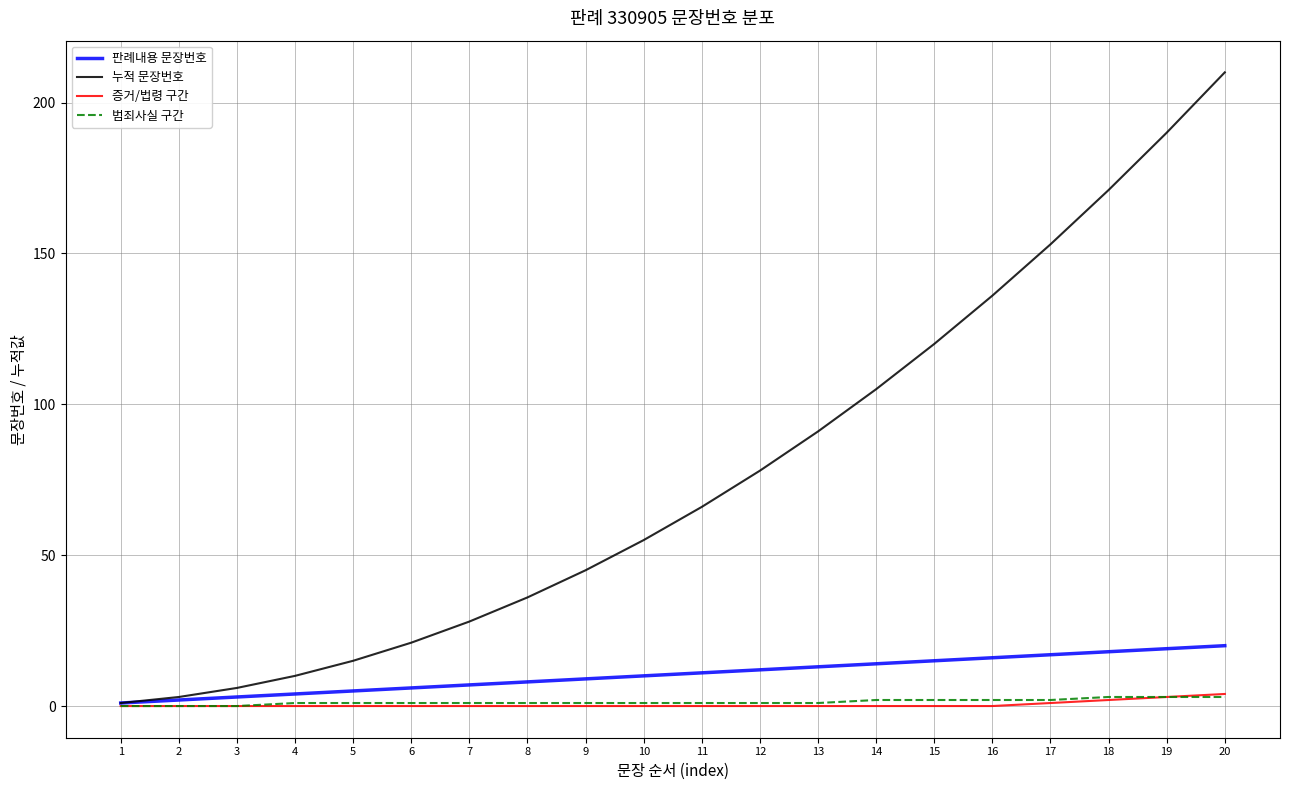

Which series has the largest range (max minus min)?

누적 문장번호